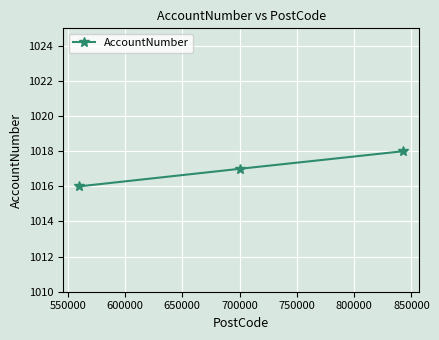

How many lines are shown in the chart?

1